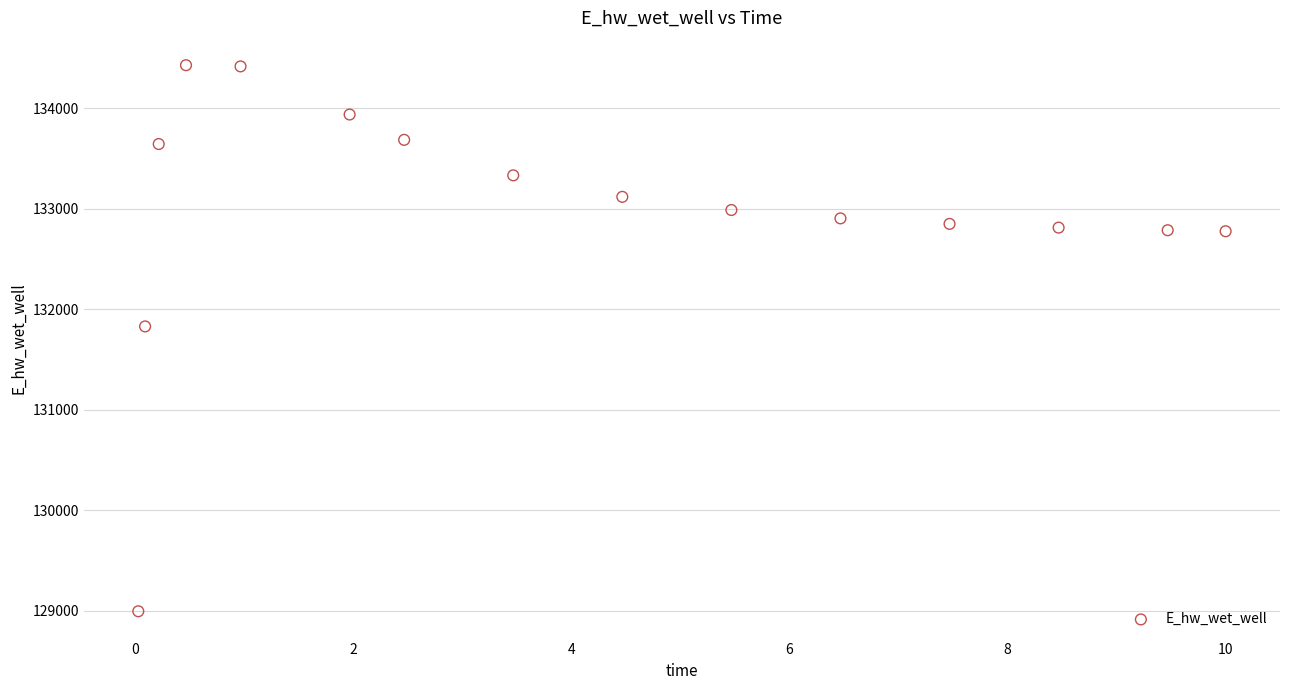

What is the range of Y values (max minus min)?

5433.4